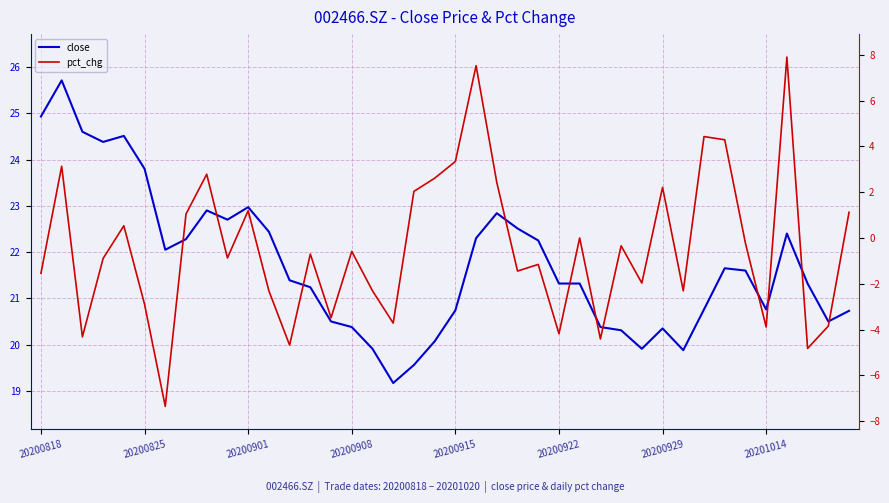

What are all the series names shown in the legend?

close, pct_chg